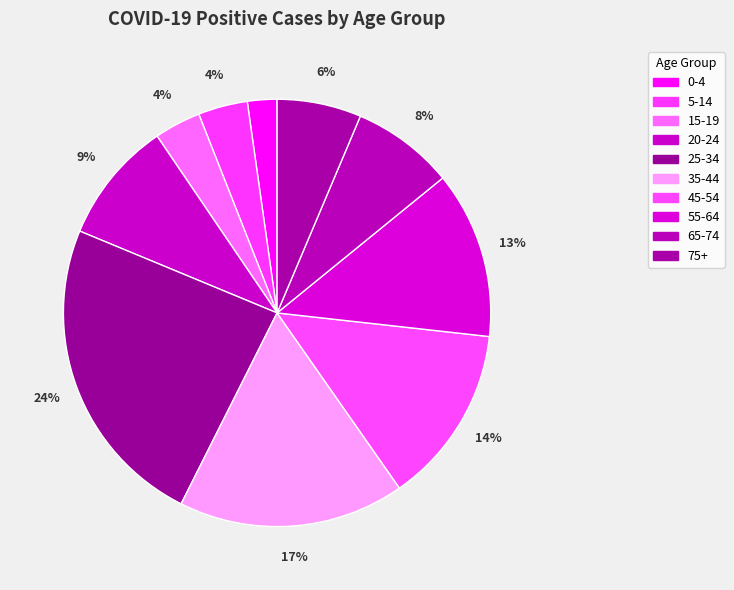

How many segments does this pie chart have?

10